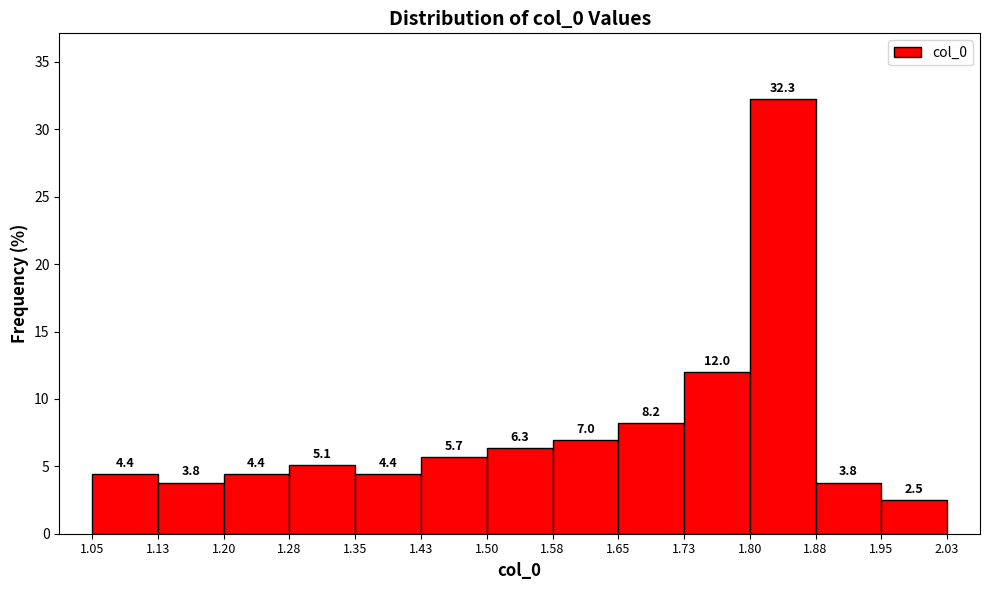

Over which range of the x-axis is the bar tallest?

1.80 to 1.88